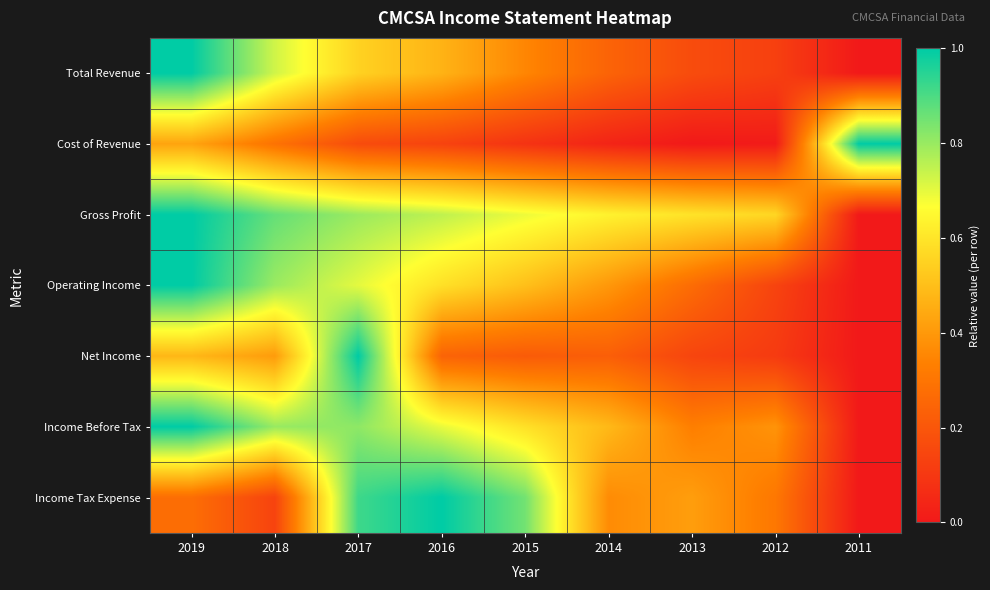

Rank the series at 2019 from highest to lowest value.

Total Revenue, Gross Profit, Operating Income, Income Before Tax, Net Income, Cost of Revenue, Income Tax Expense